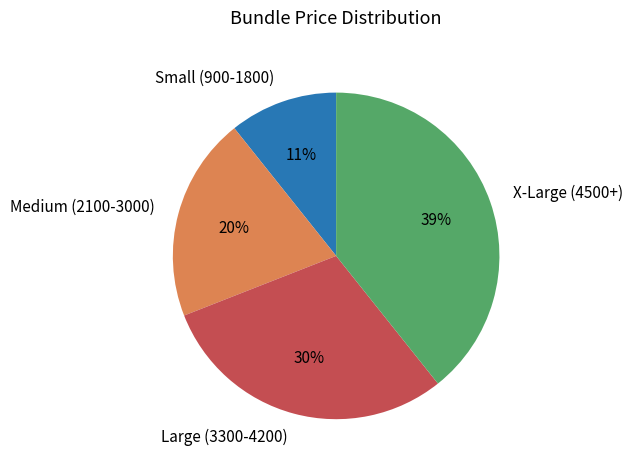

To the nearest percent, what is the combined percentage of X-Large (4500+) and Small (900-1800)?

50%